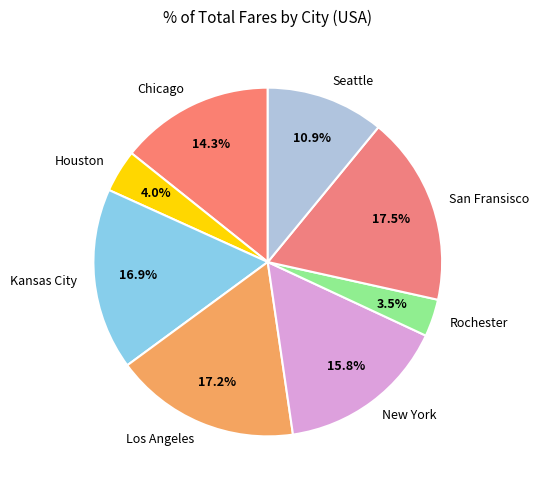

How much of the chart is everything except New York?

84.2%